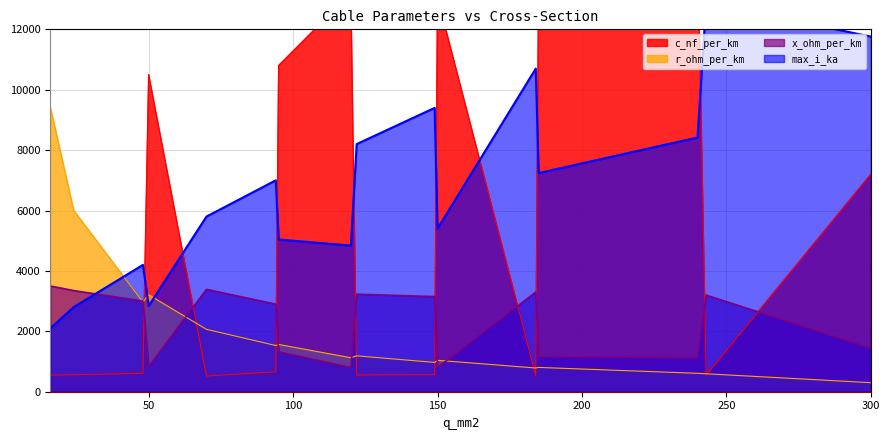

What is the spread (max minus min) of values at 120?

12400.0